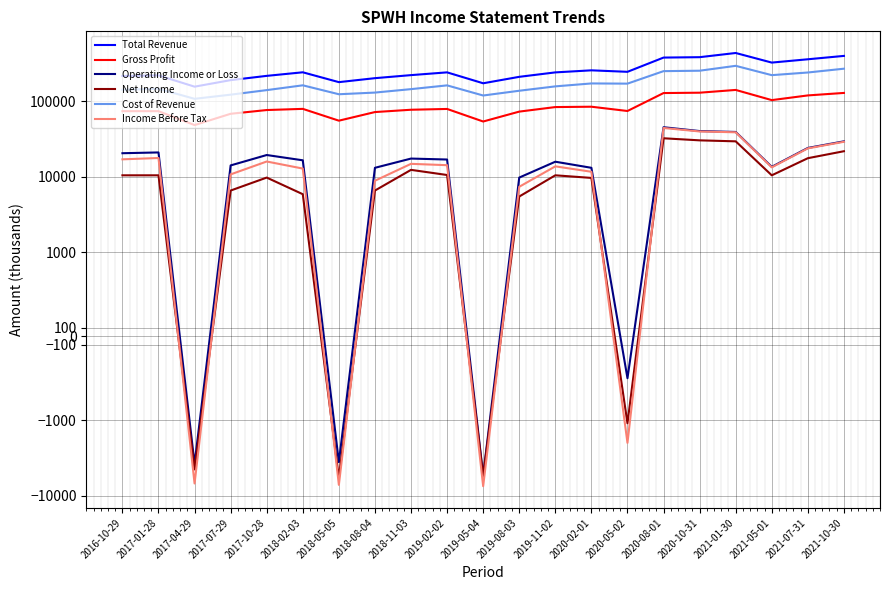

True or false: Total Revenue has a value of 174000 at 2019-05-04.

True